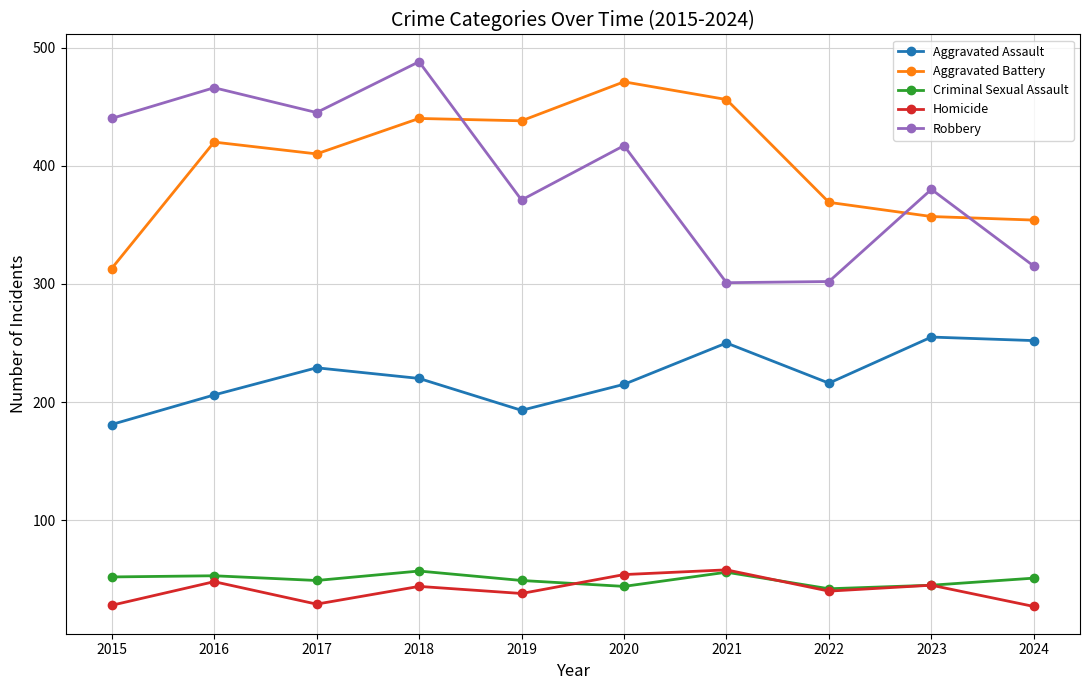

In Robbery, how many points are higher than both neighbors (excluding endpoints)?

4